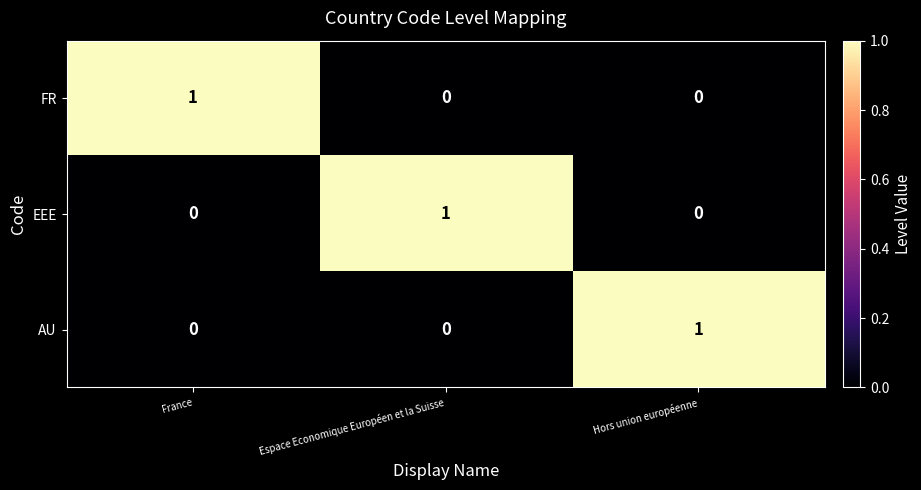

How many EEE values are between 0 and 1?

3